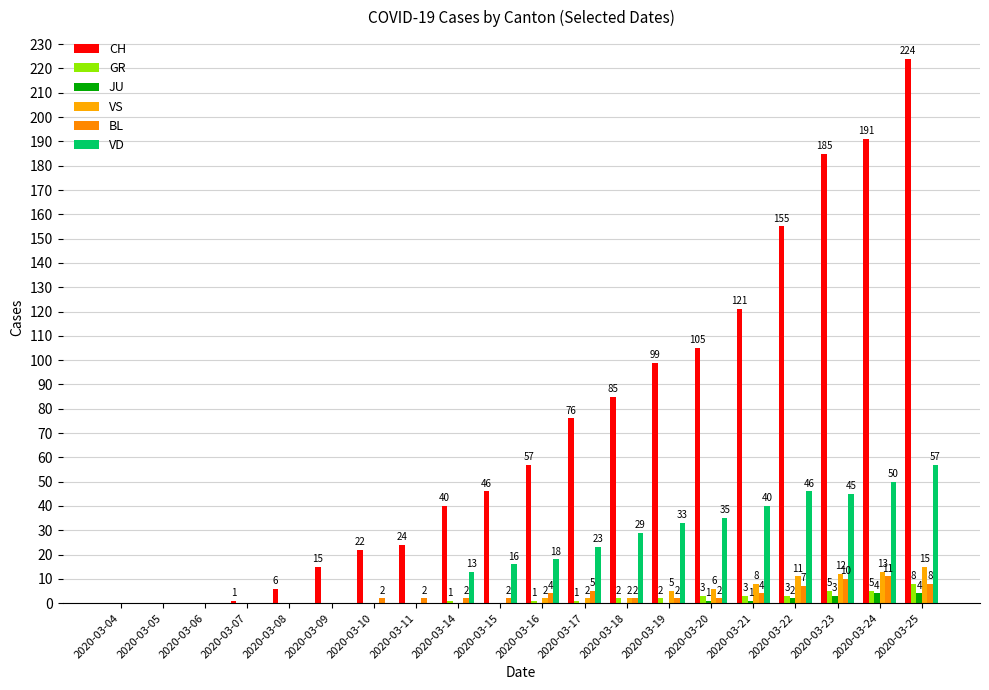

Does the chart contain stacked bars?

No